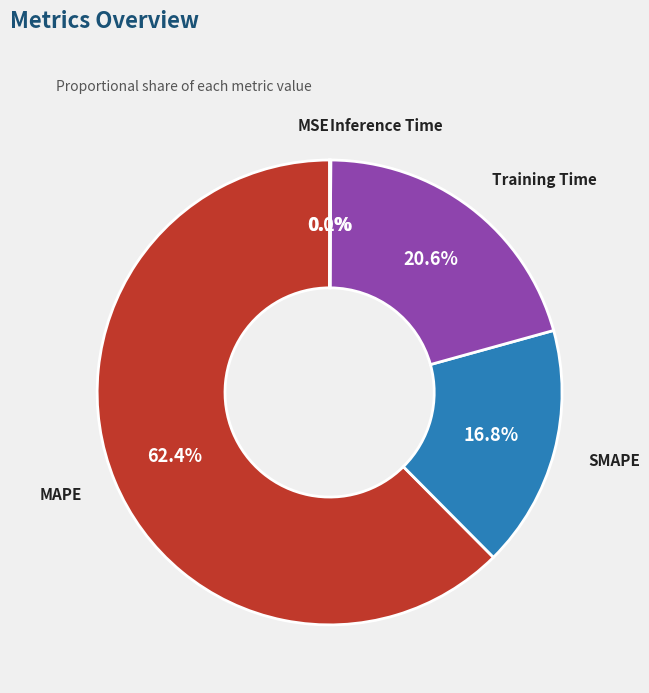

Does any single category account for the majority?

Yes